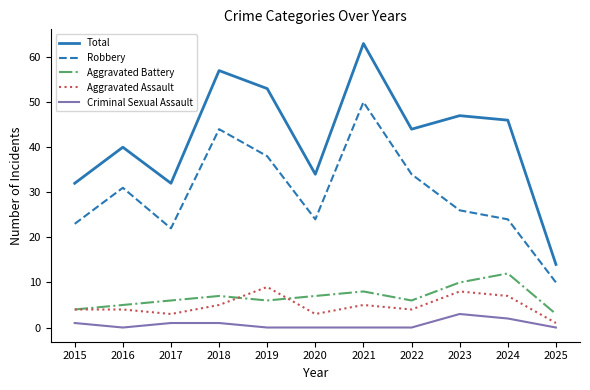

True or false: Aggravated Battery and Robbery intersect in this chart.

False